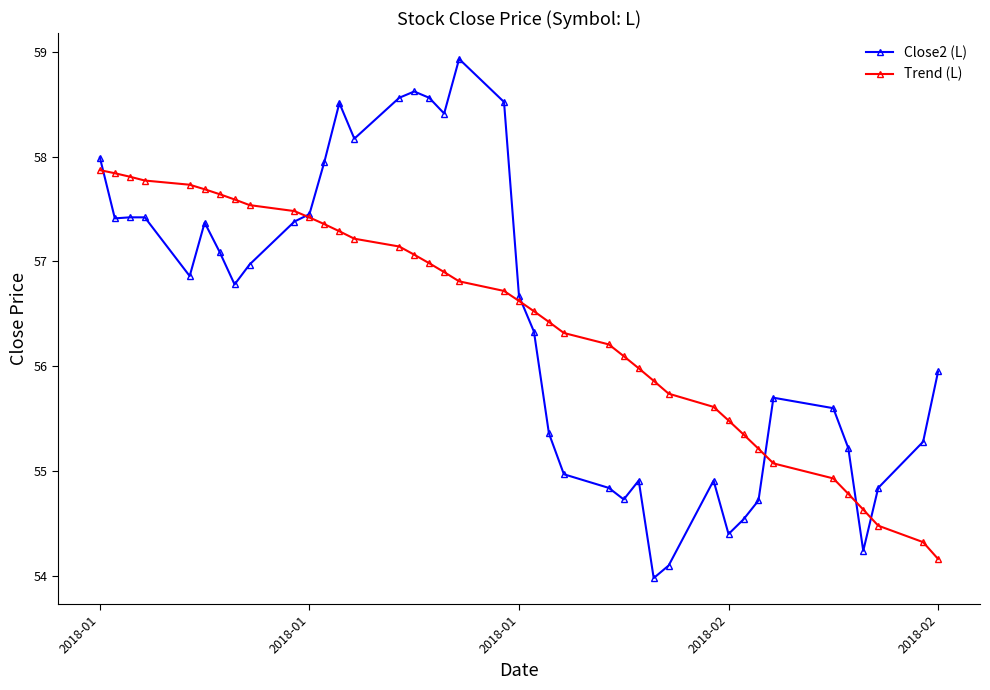

What is the minimum value shown in the chart?

54.0